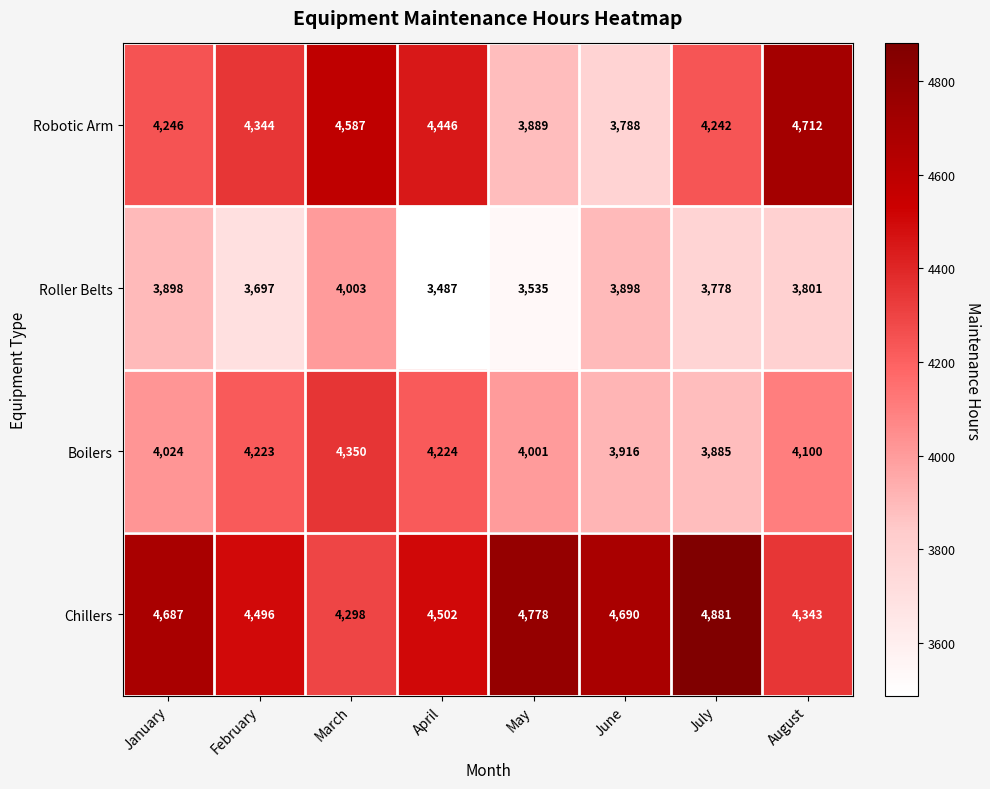

How many categories are shown in the chart?

8